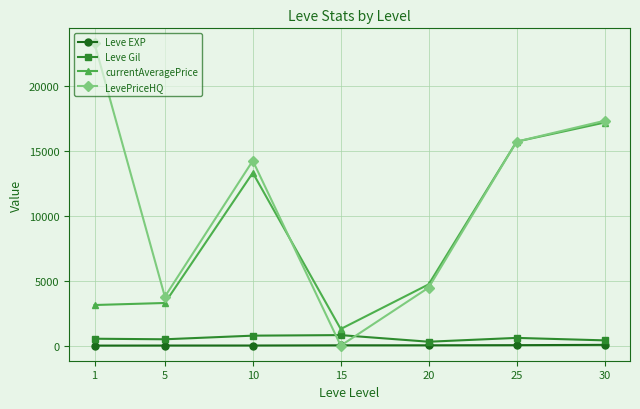

Does the chart display data point markers on the line(s)?

Yes